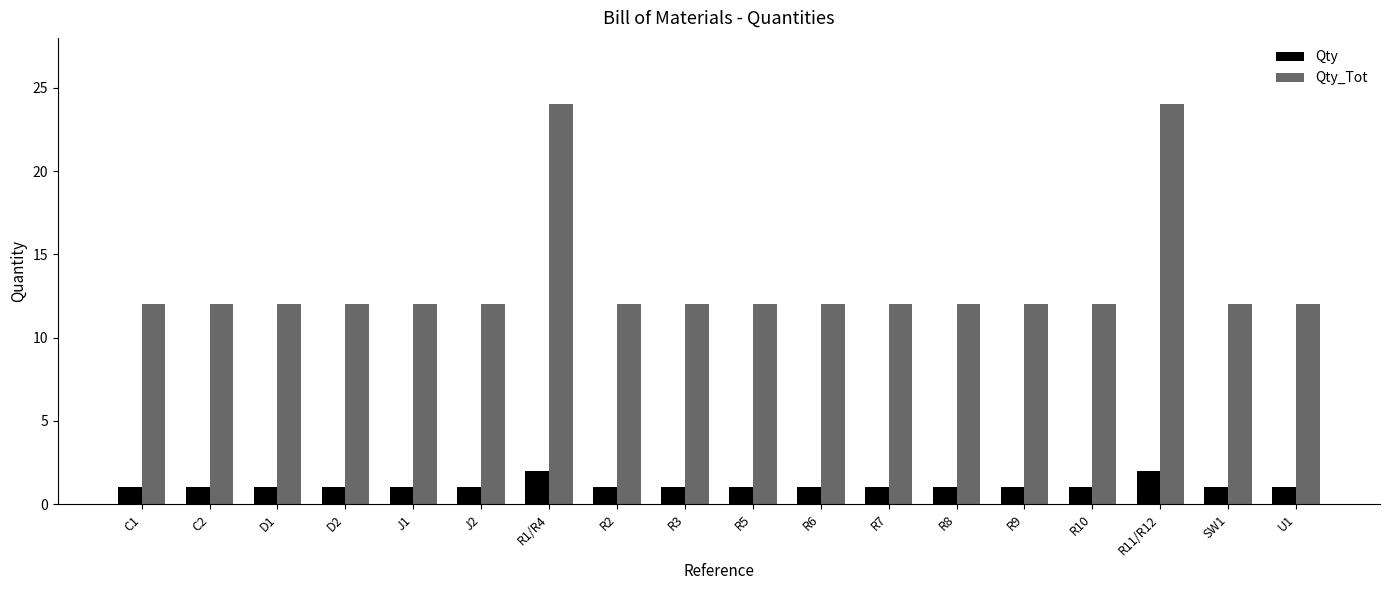

Rank the series at R6 from lowest to highest value.

Qty, Qty_Tot